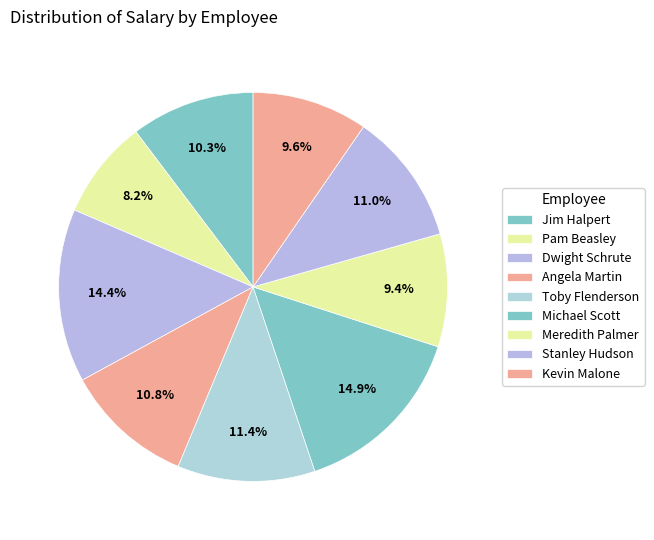

Which has a higher value, Jim Halpert or Dwight Schrute?

Dwight Schrute